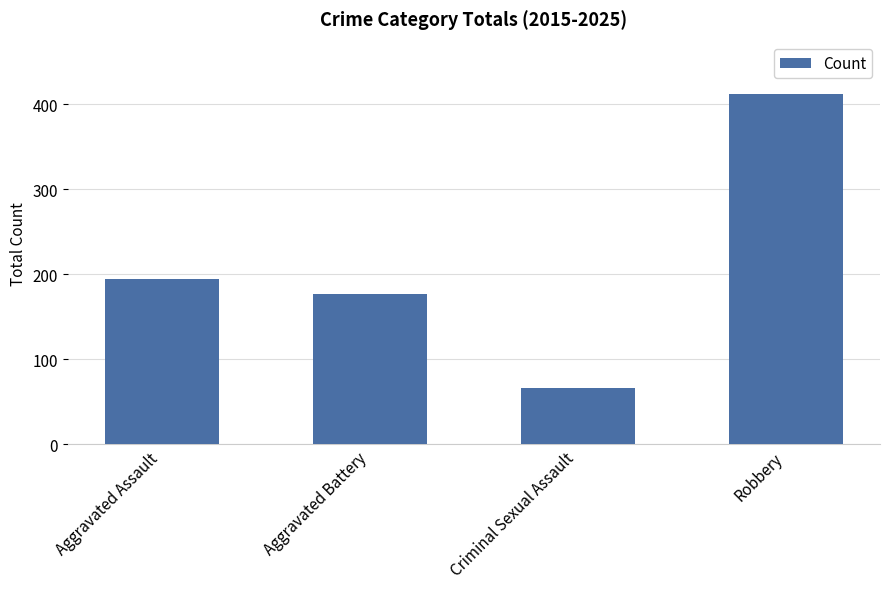

What is the label of the 2nd bar from the right?

Criminal Sexual Assault